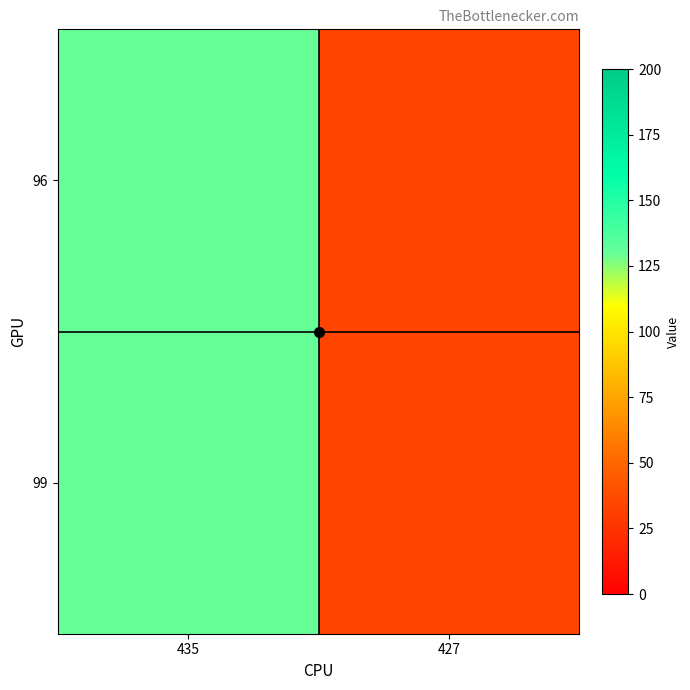

Between 427 and 435, which is larger?

435